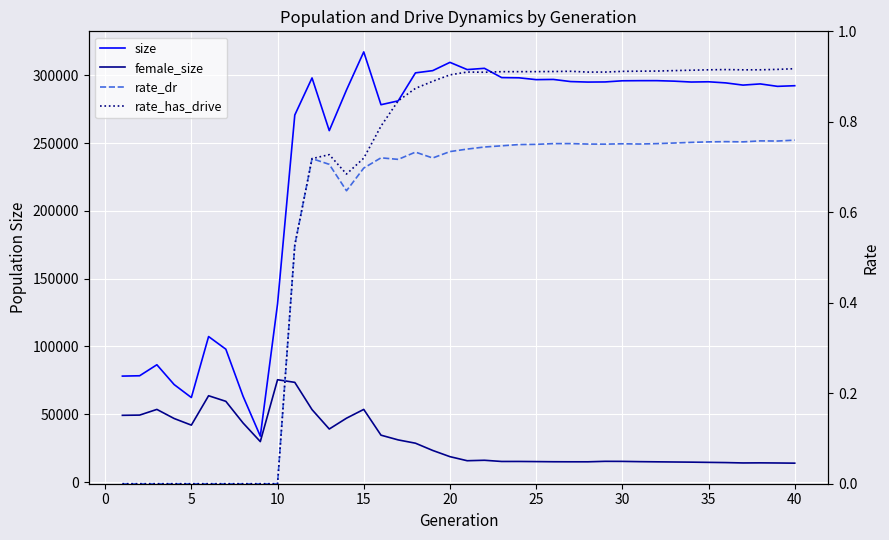

The rate_has_drive series shows 1.5 at 23. True or false?

False